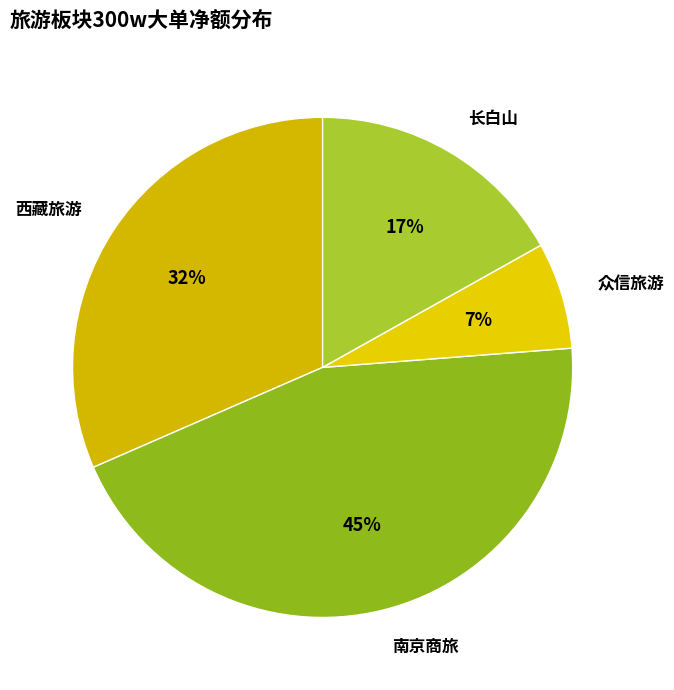

To the nearest percent, what is the average slice percentage?

25%